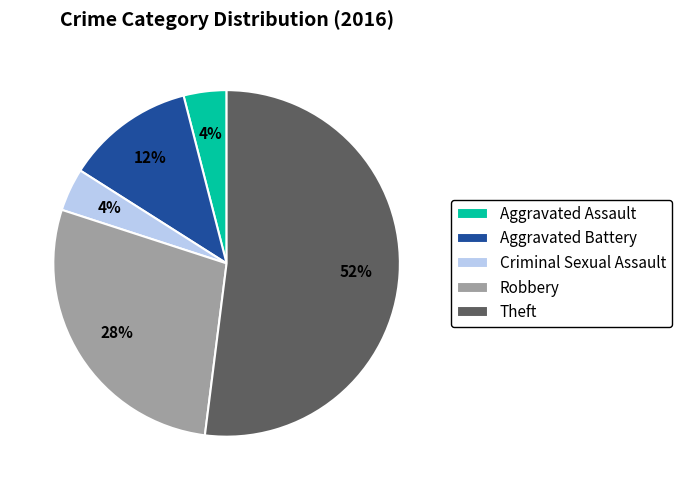

Which has a higher value, Robbery or Aggravated Assault?

Robbery